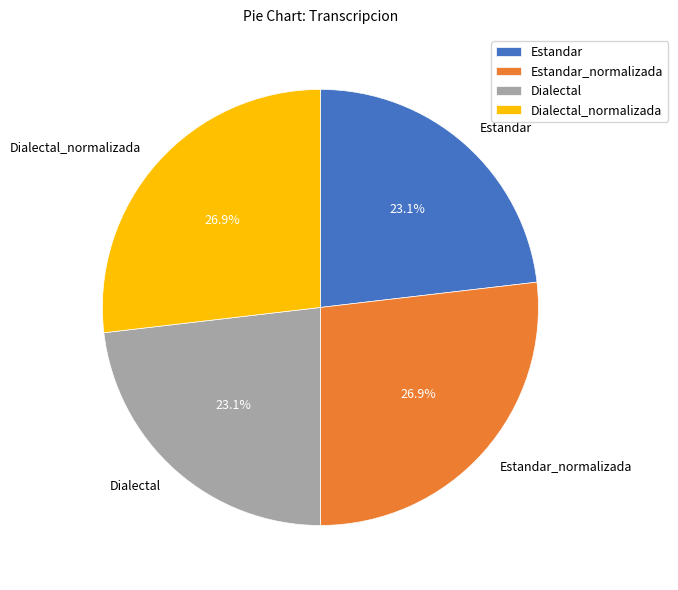

Is Estandar the majority of the pie?

No